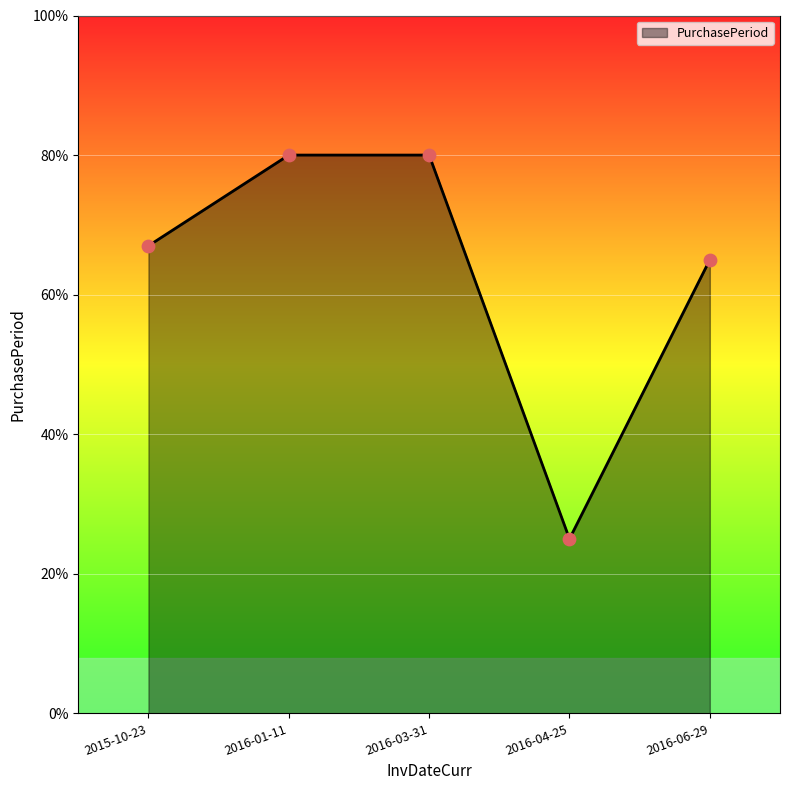

Between 2016-06-29 and 2016-04-25, which is larger?

2016-06-29